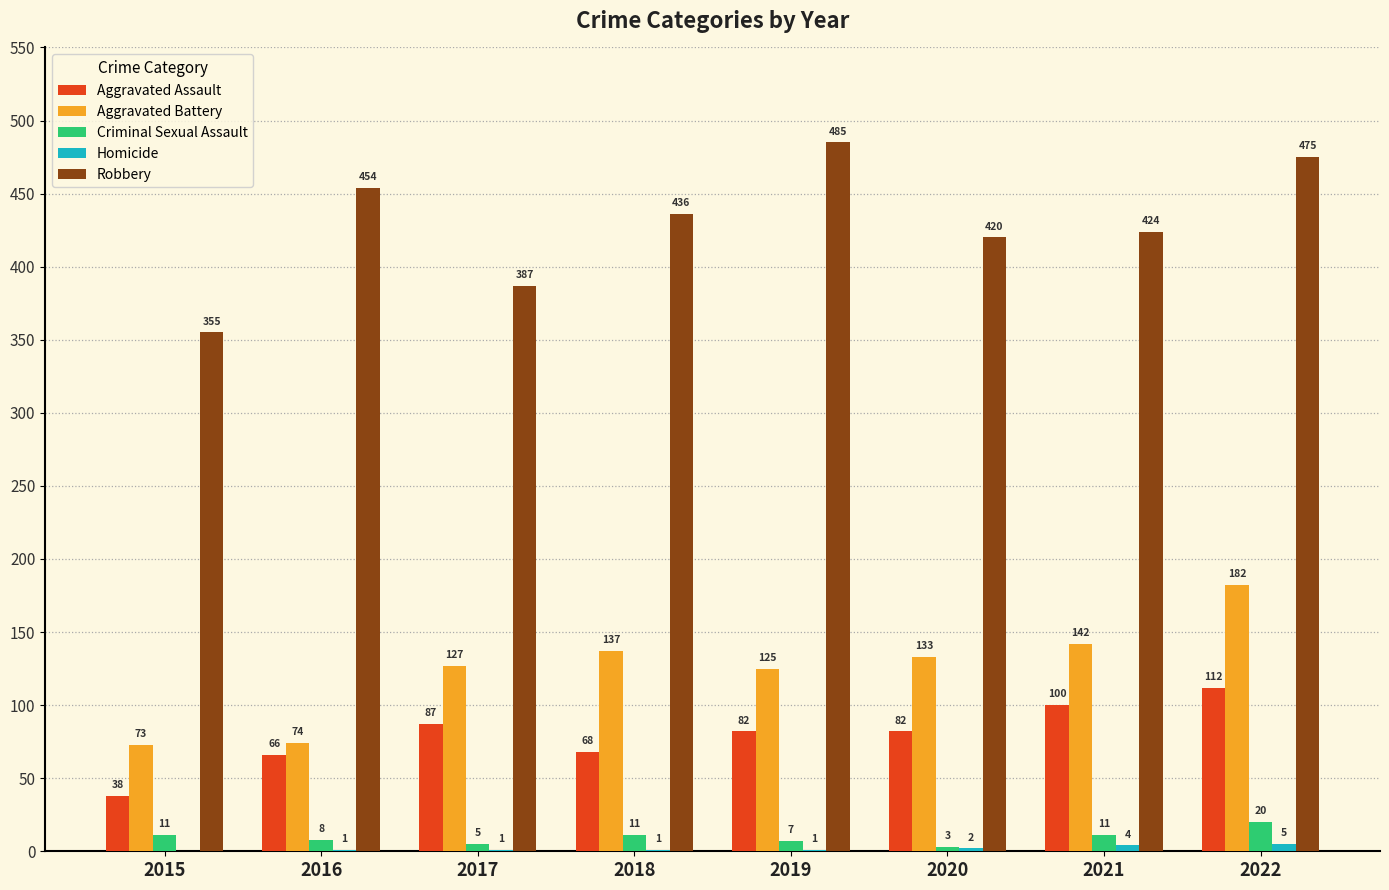

Are the bars horizontal?

No